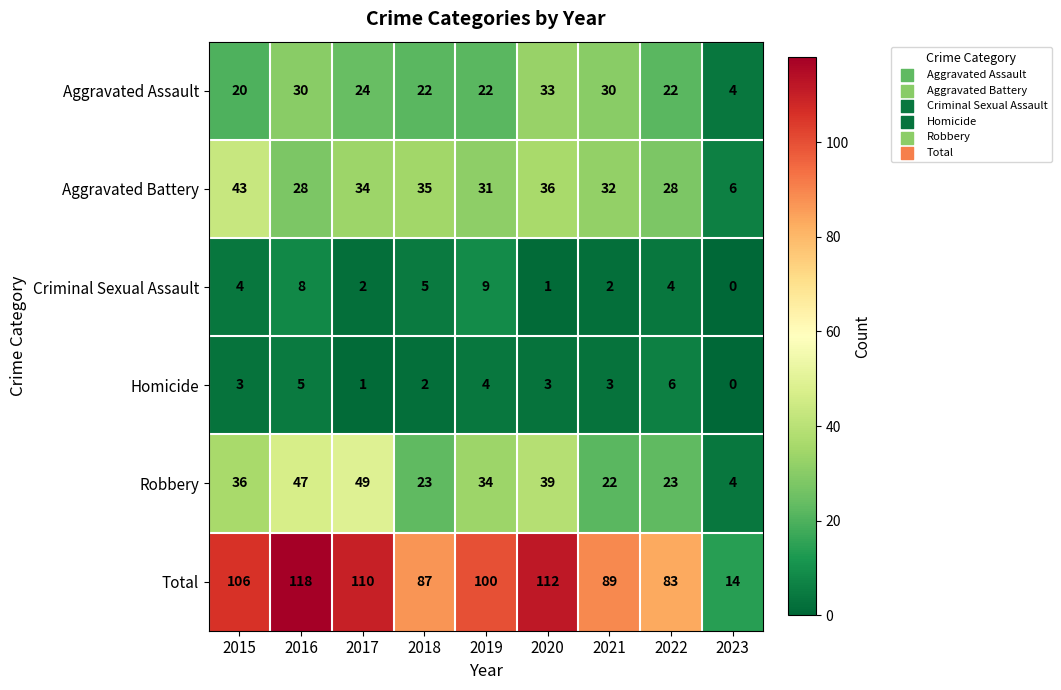

At how many categories does at least one series exceed 104?

4